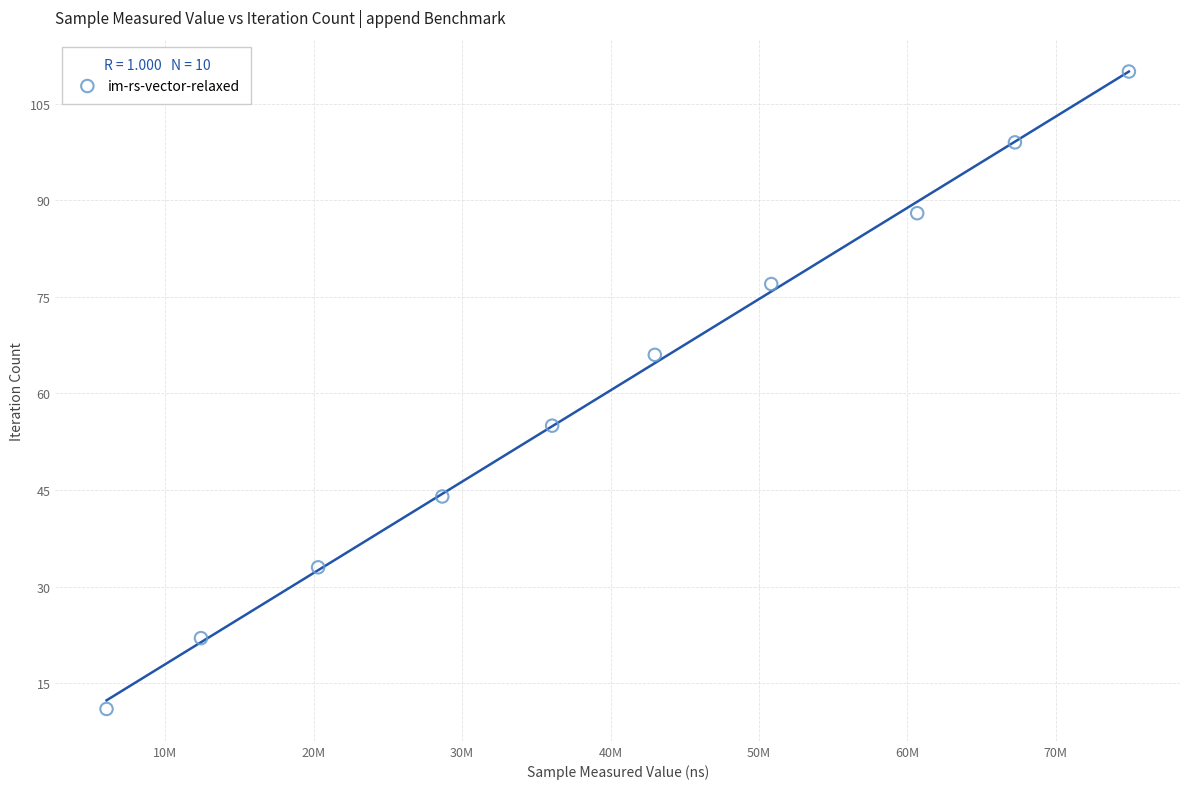

What is the range of Y values (max minus min)?

99